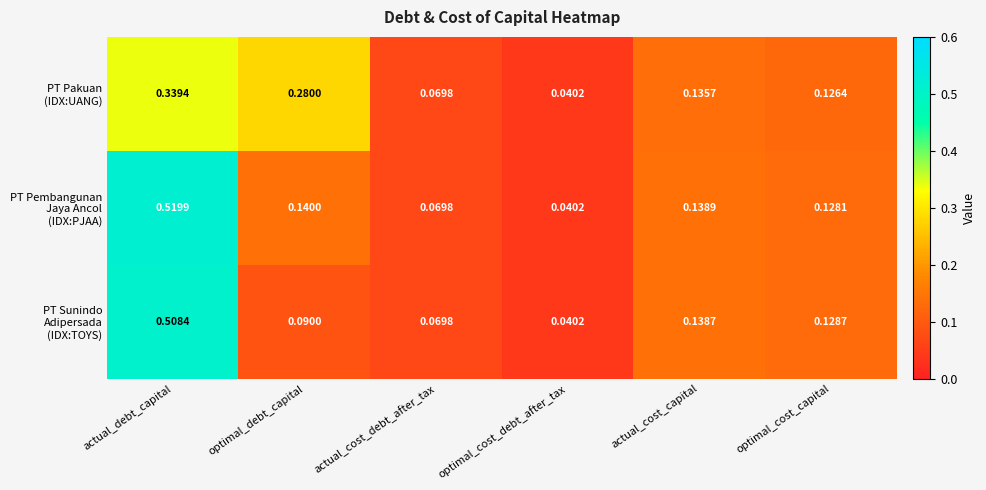

Which label corresponds to the largest value in the chart?

actual_debt_capital